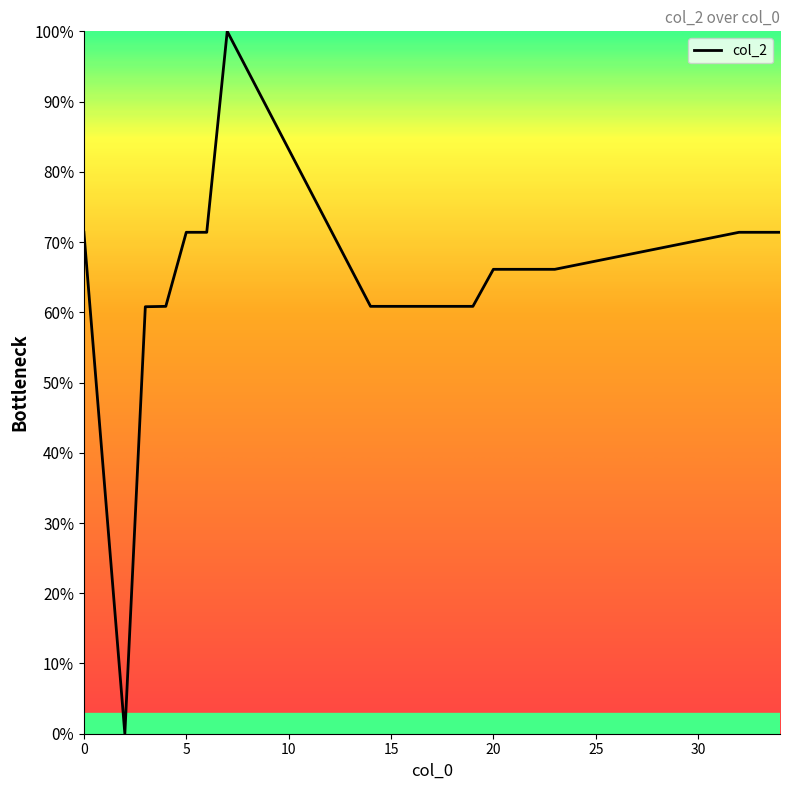

What is the maximum value shown in the chart?

100.0